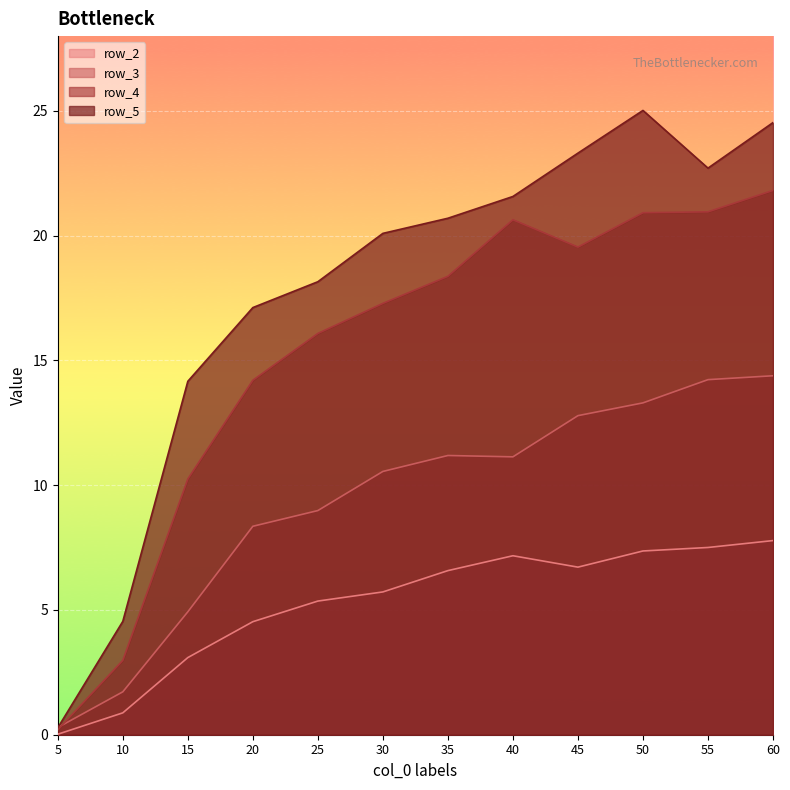

Where is row_2 nearest to the value 3?

15